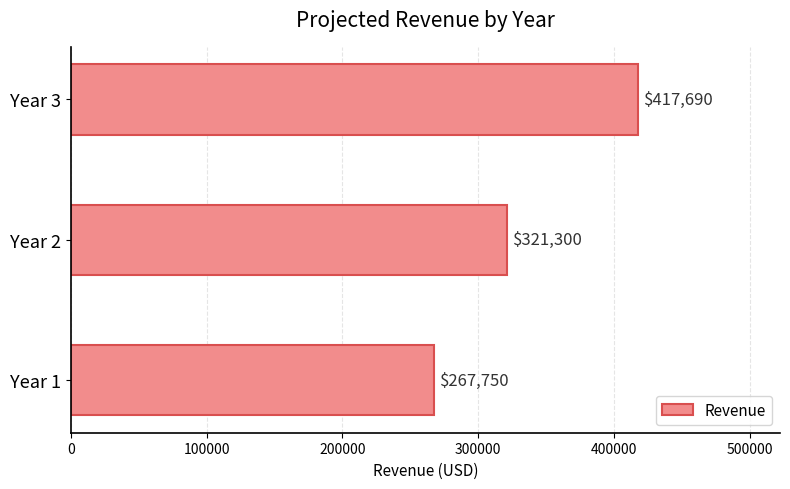

Reading bottom to top, list all the values displayed in this chart.

Year 1=267750	Year 2=321300	Year 3=417690